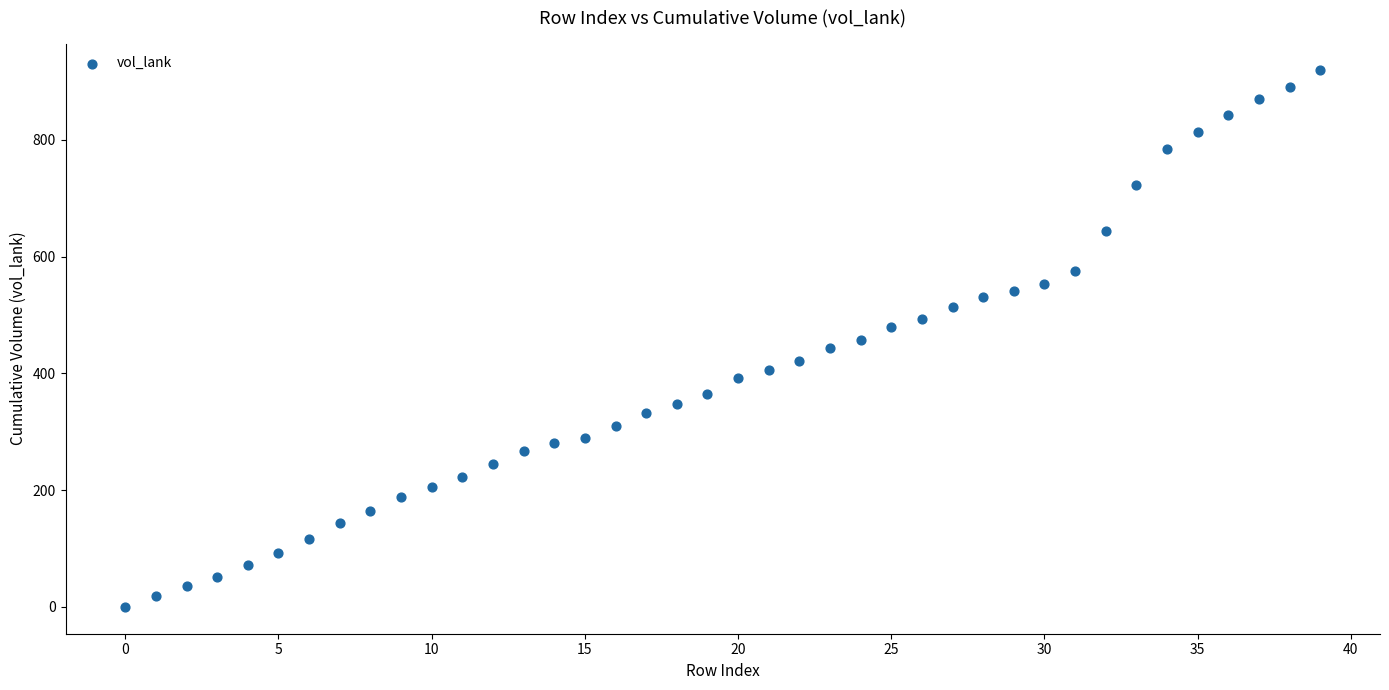

What is the range of Y values (max minus min)?

919